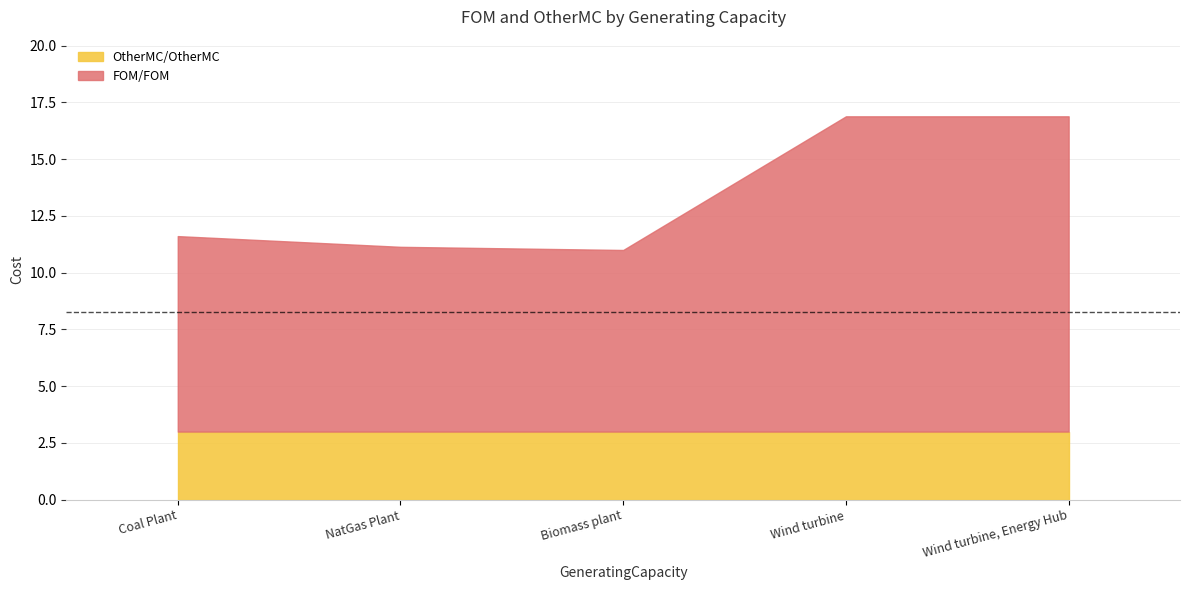

What is the value of the OtherMC/OtherMC point at the 1st from the left?

3.0